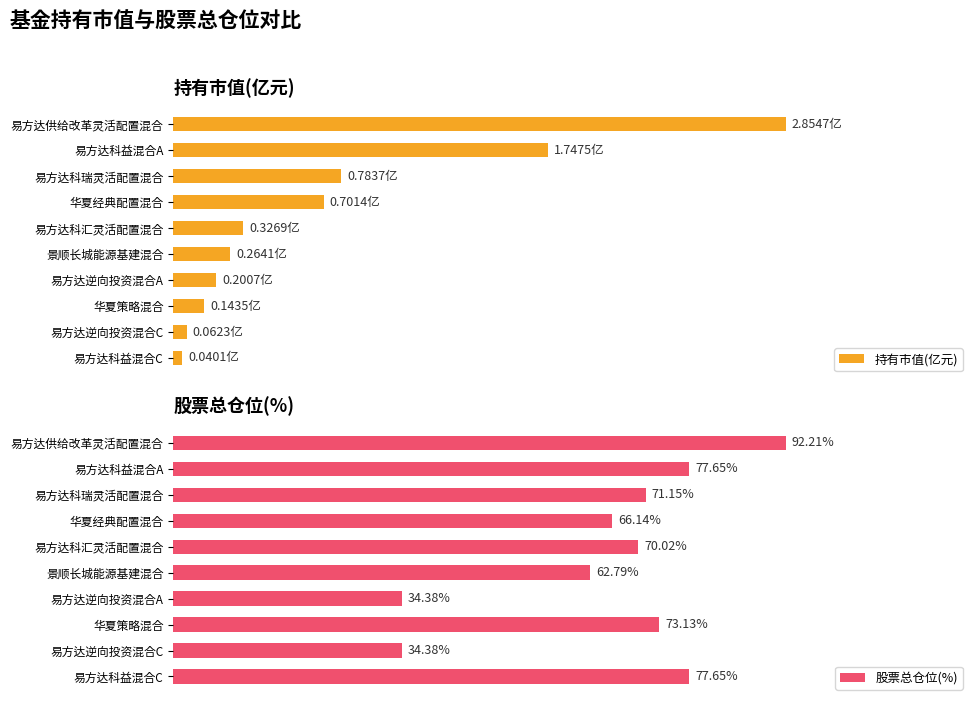

How many data points does each series have?

10